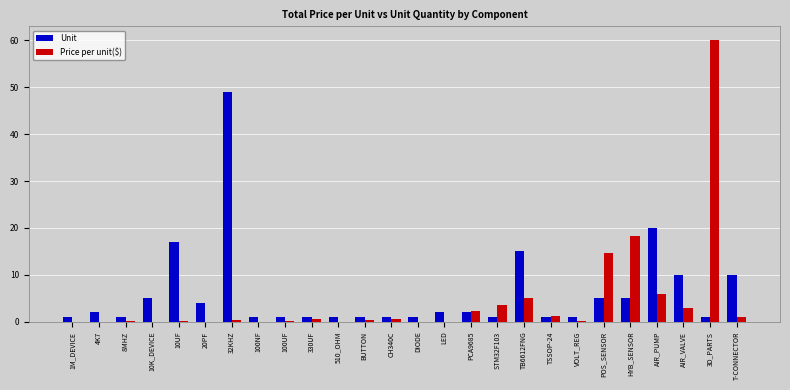

What is the sum of all Price per unit($) values?

117.7